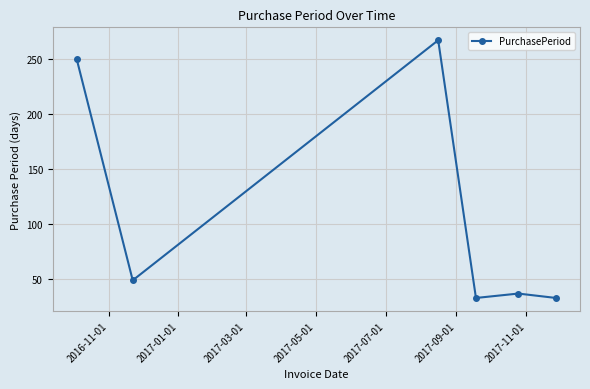

Is this an area chart (filled region under the line)?

No